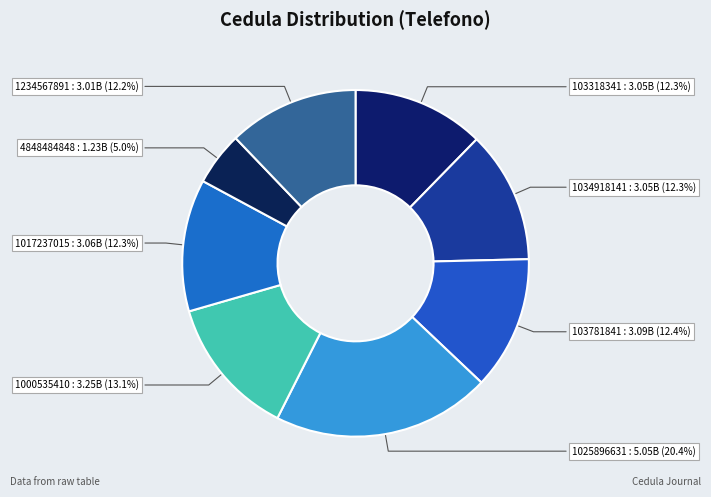

Which category has the biggest portion of the pie?

1025896631